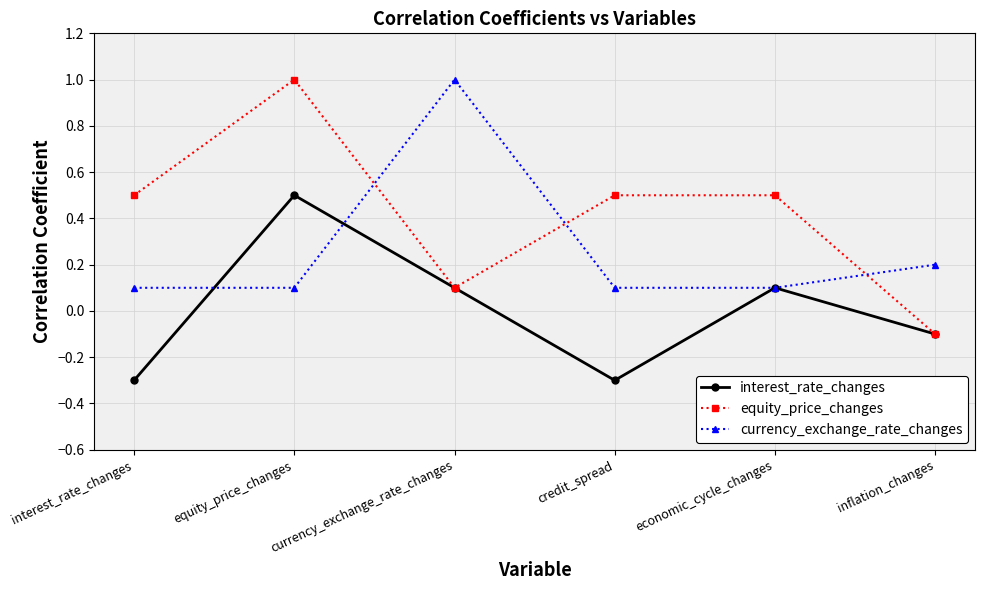

The currency_exchange_rate_changes series shows 0.1 at interest_rate_changes. True or false?

True